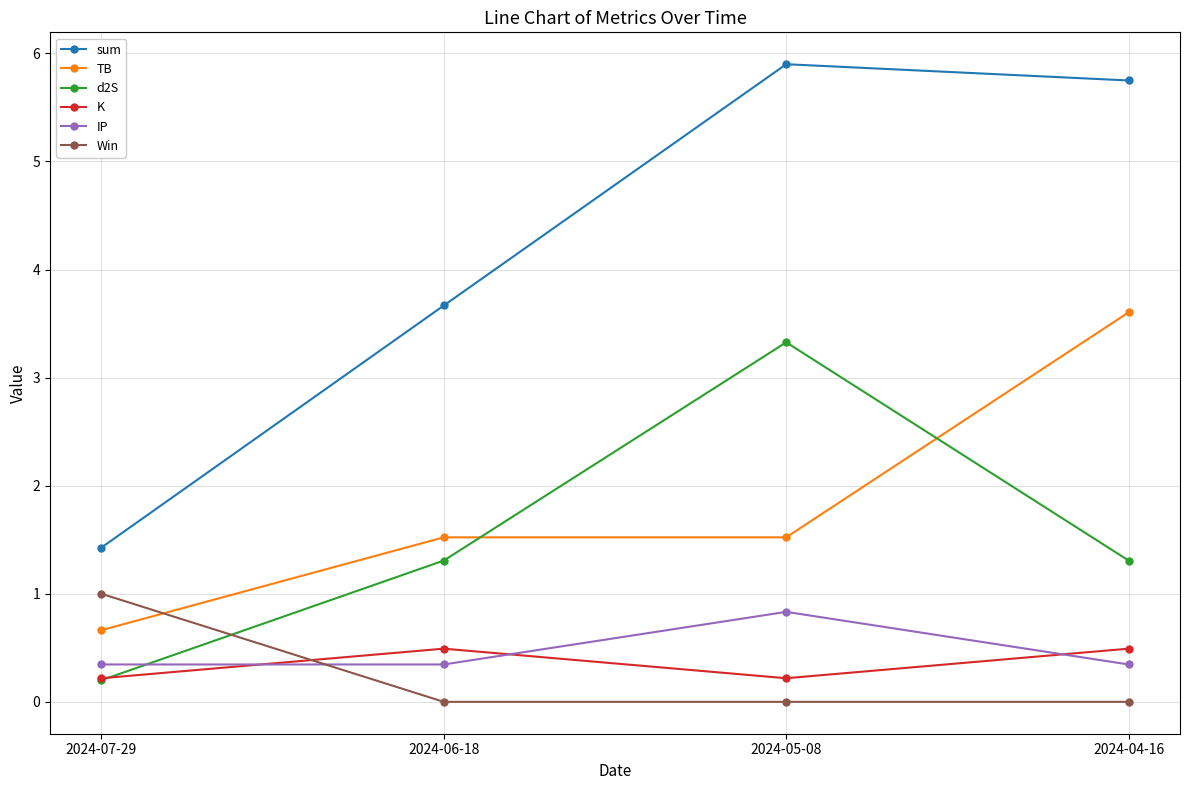

Which category has the highest value across all series?

2024-05-08